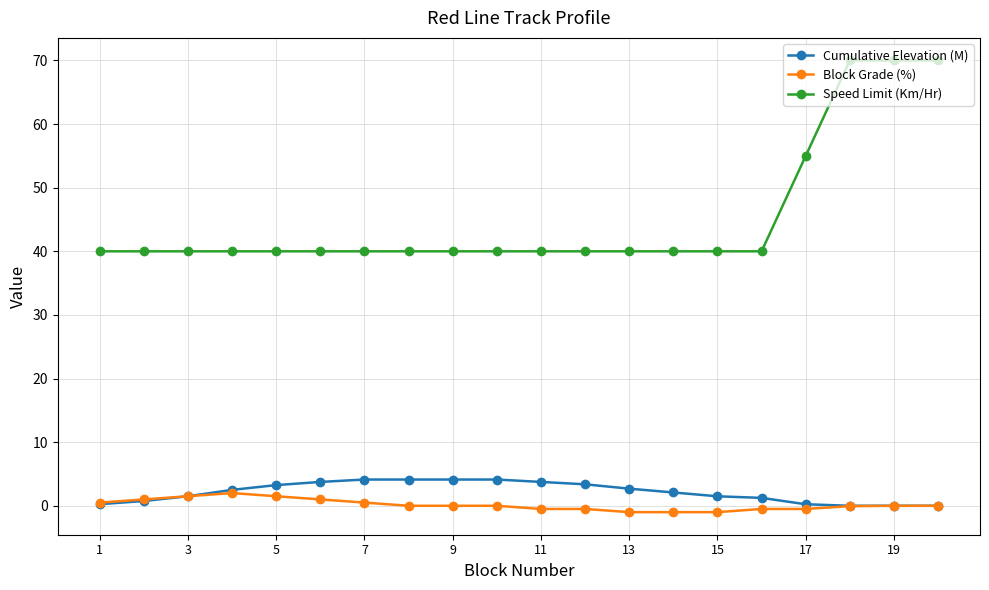

Which series has the largest total across all categories?

Speed Limit (Km/Hr)